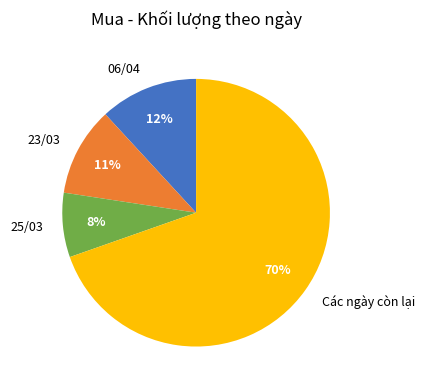

To the nearest percent, what is the average slice percentage?

25%